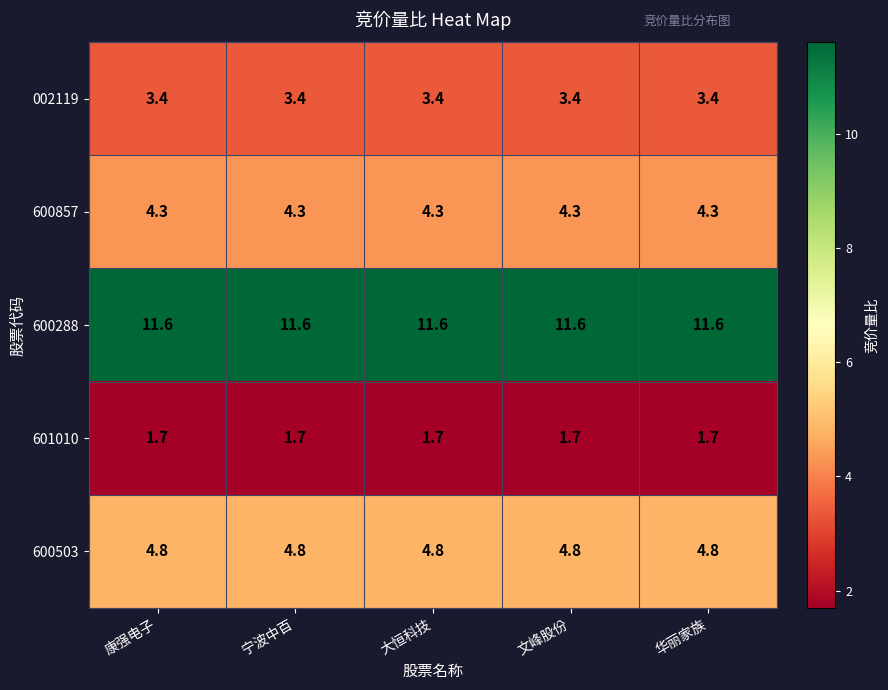

What is the spread (max minus min) of values at 宁波中百?

9.9